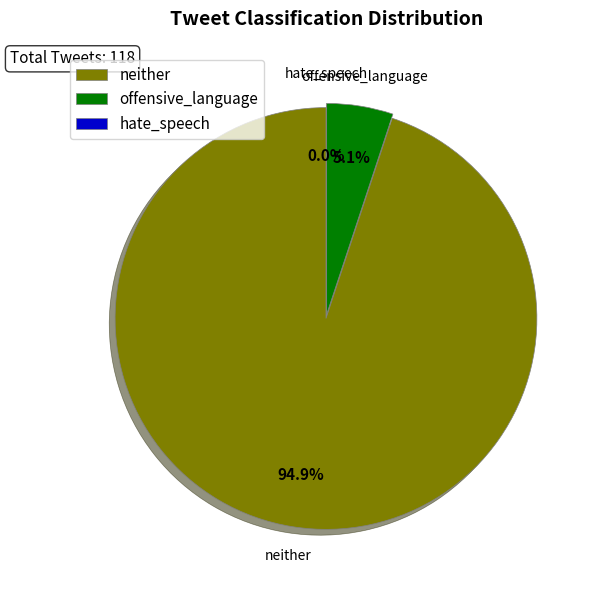

Do 24 and 8 together represent more than half of the pie?

No